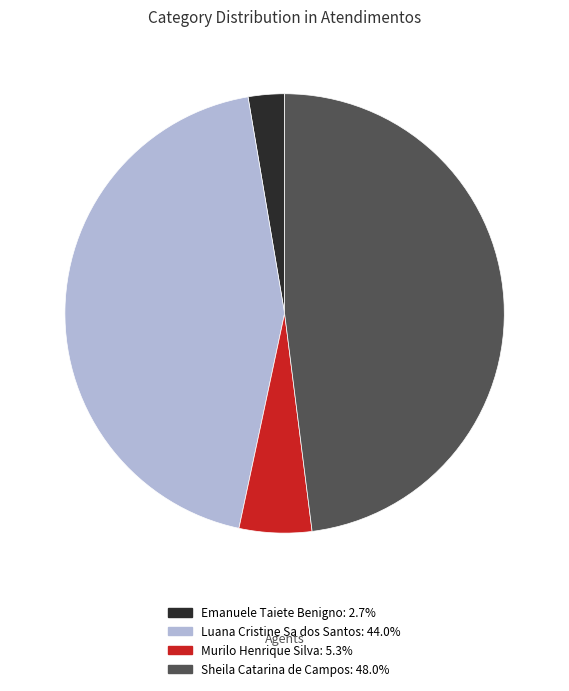

Which slice is the largest?

Sheila Catarina de Campos